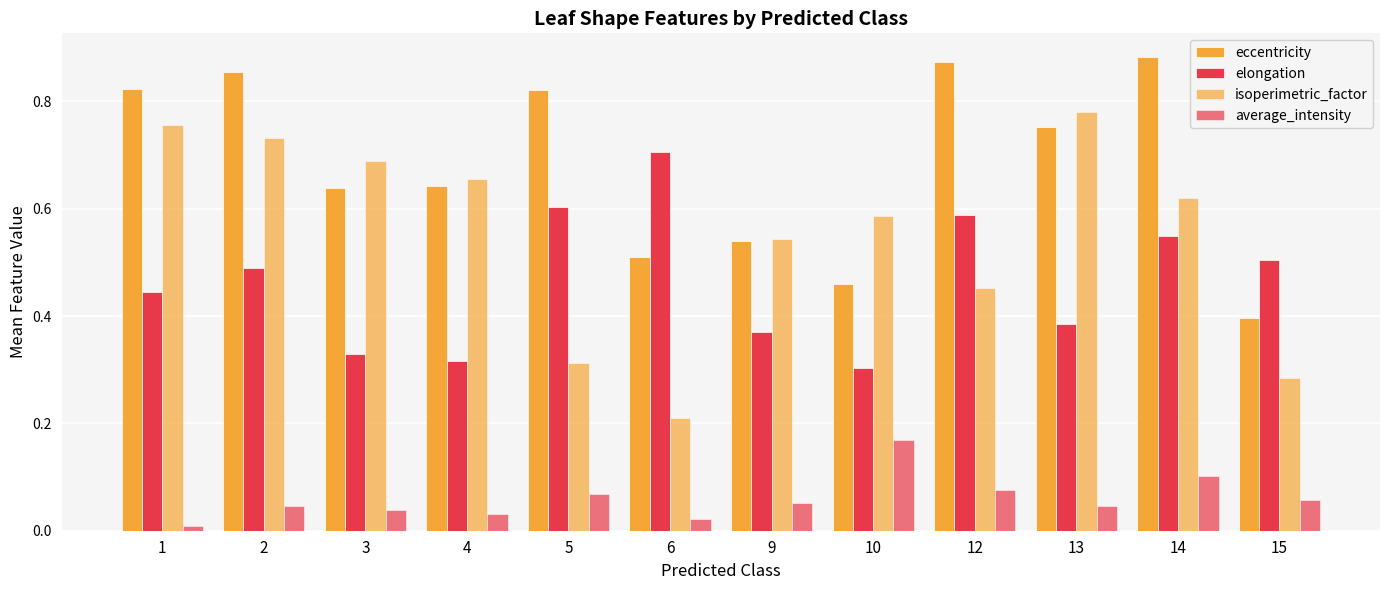

How many data points does each series have?

12